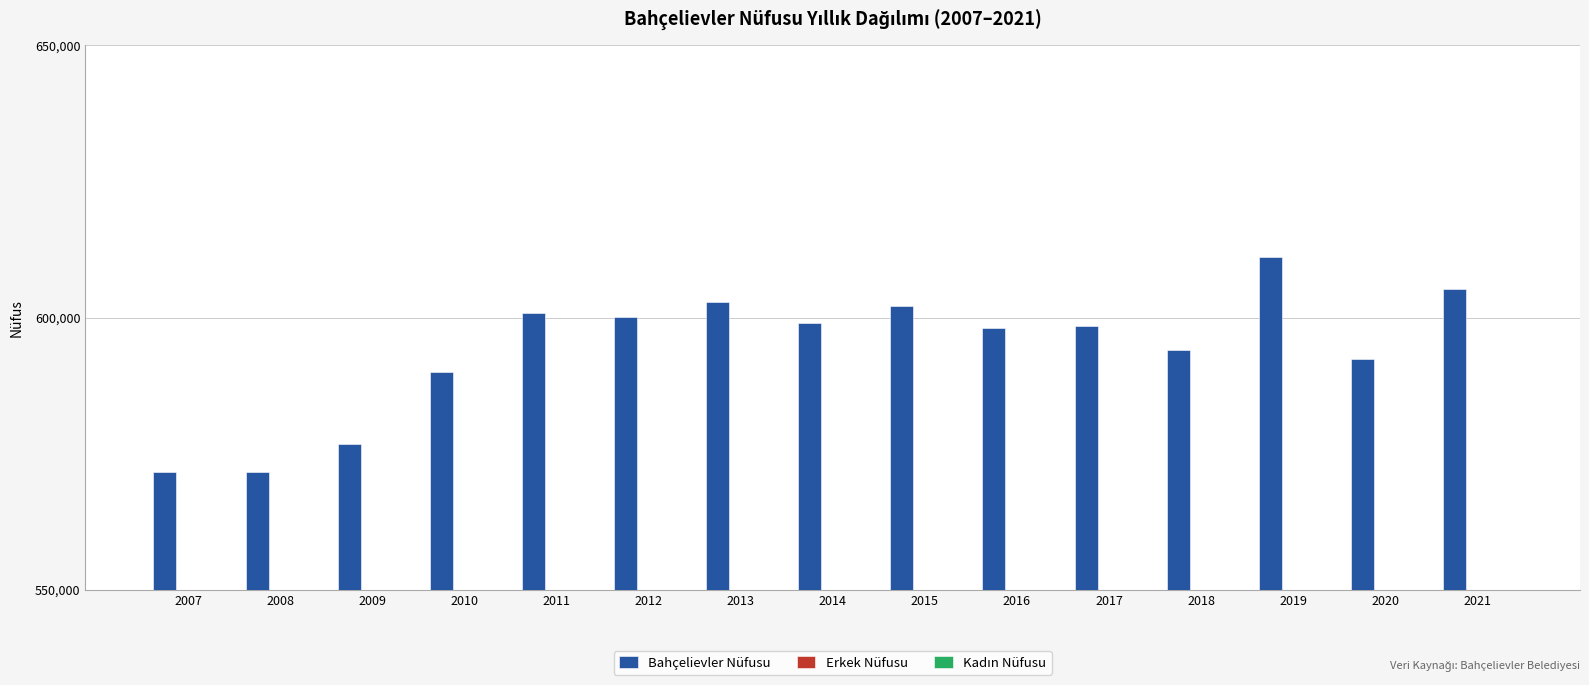

What is the difference between the second highest and minimum values in the Kadın Nüfusu series?

13961